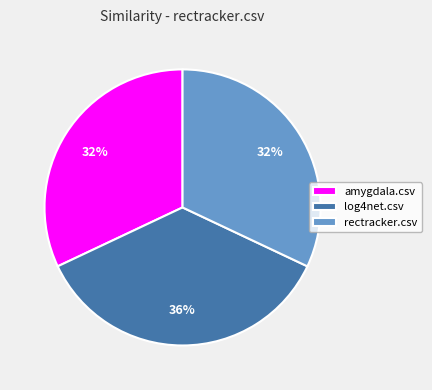

What percentage is the amygdala.csv slice, to the nearest percent?

32%